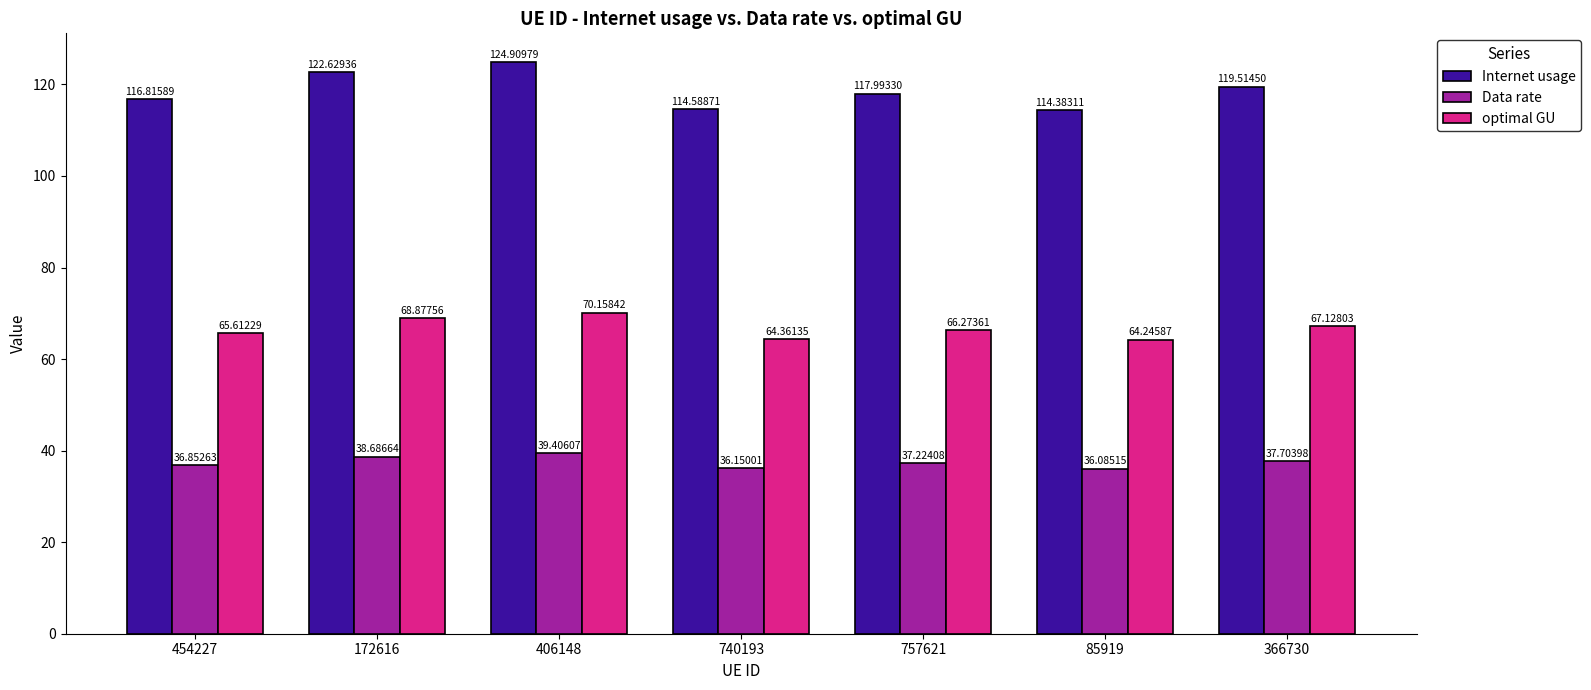

How many distinct data groups are displayed?

3